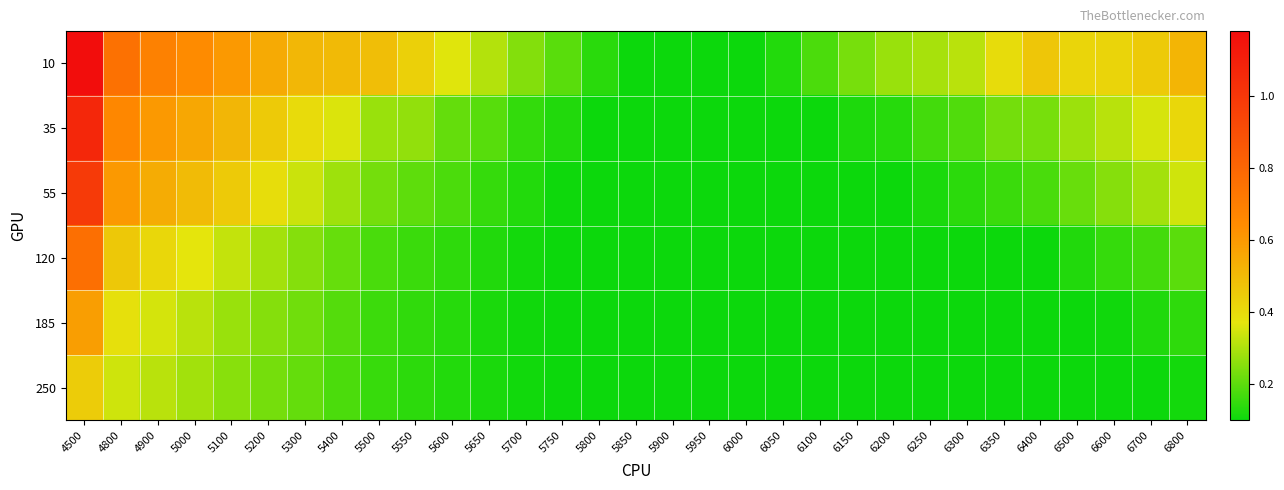

What is the difference between the highest and lowest values at 5600?

0.2